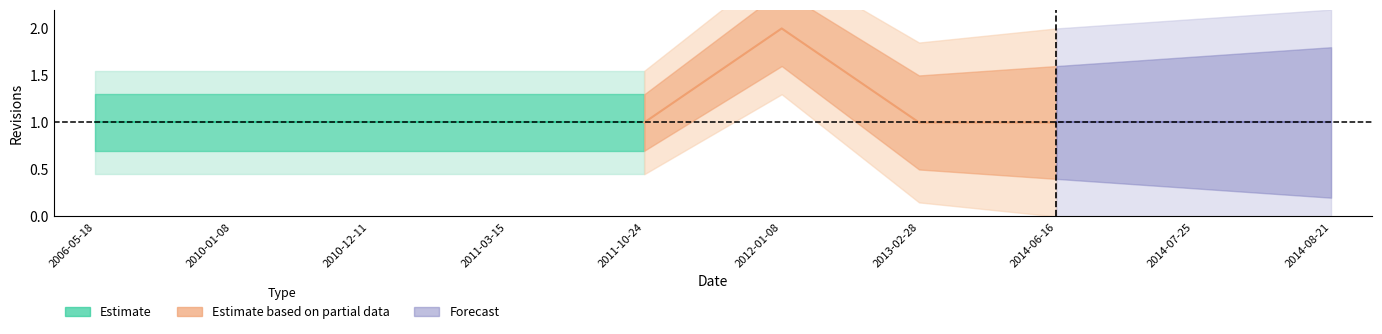

The value at 2010-12-11 is 1. True or false?

True